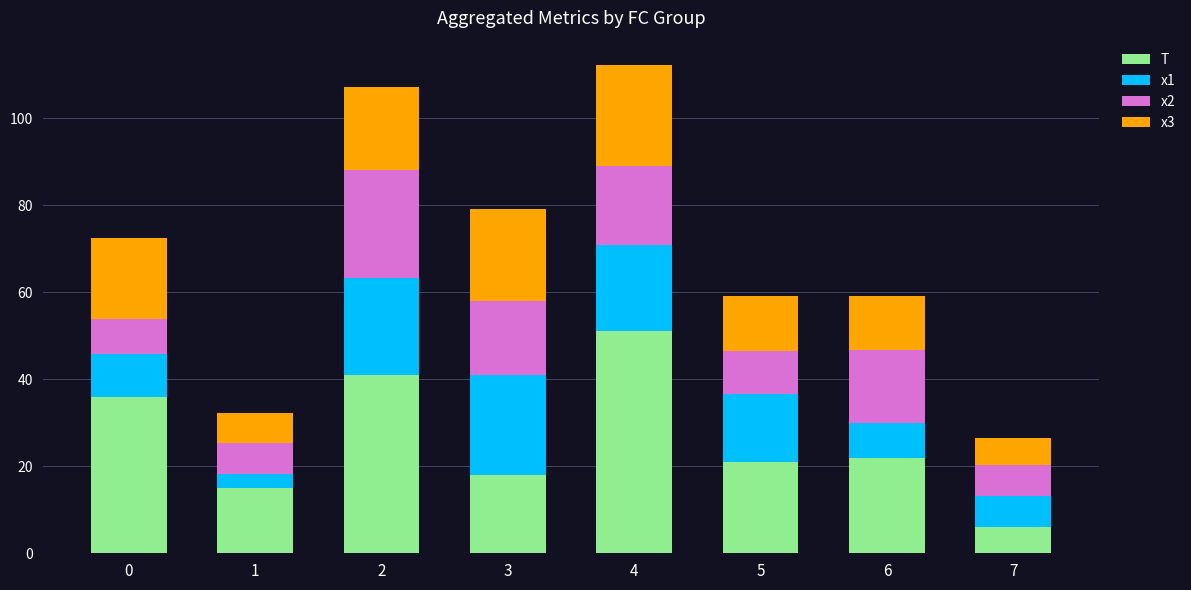

What is the total value across all series at 7?

26.5